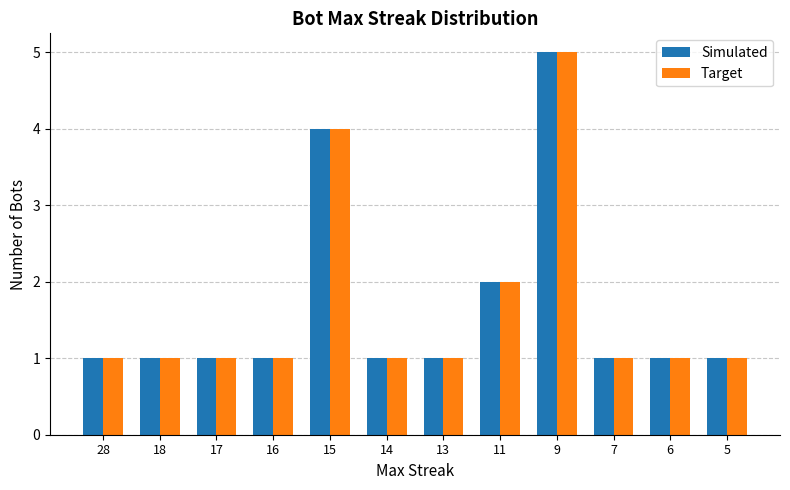

Does the chart contain any negative values?

No